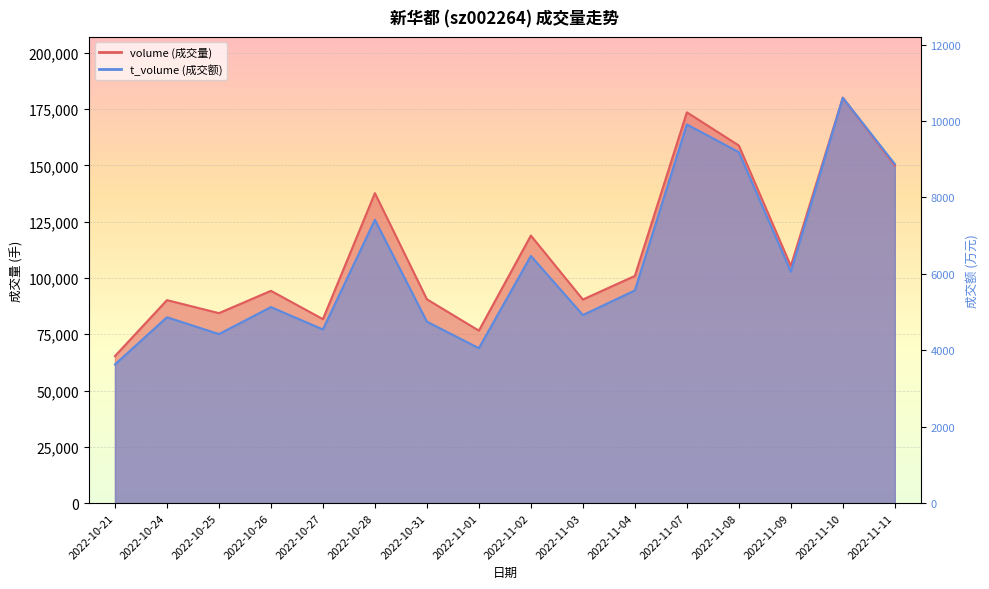

Between 2022-11-03 and 2022-11-04, which series saw the biggest shift?

t_volume